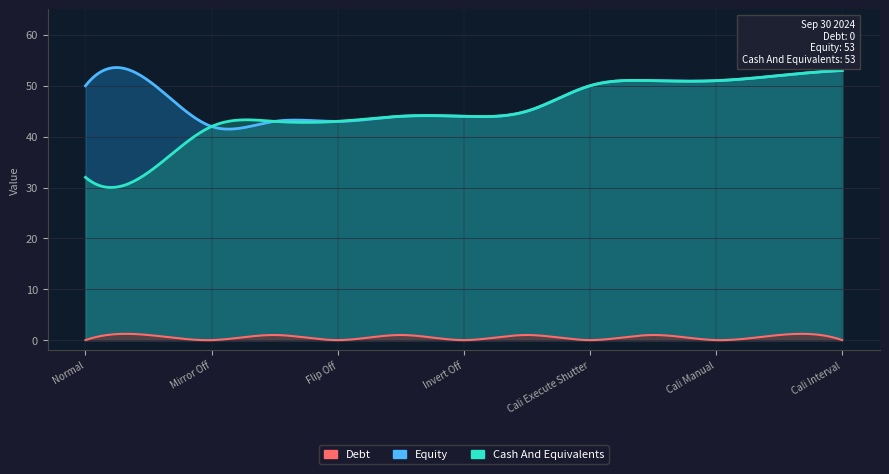

What is the value of the Debt point at the 12th from the left?

1